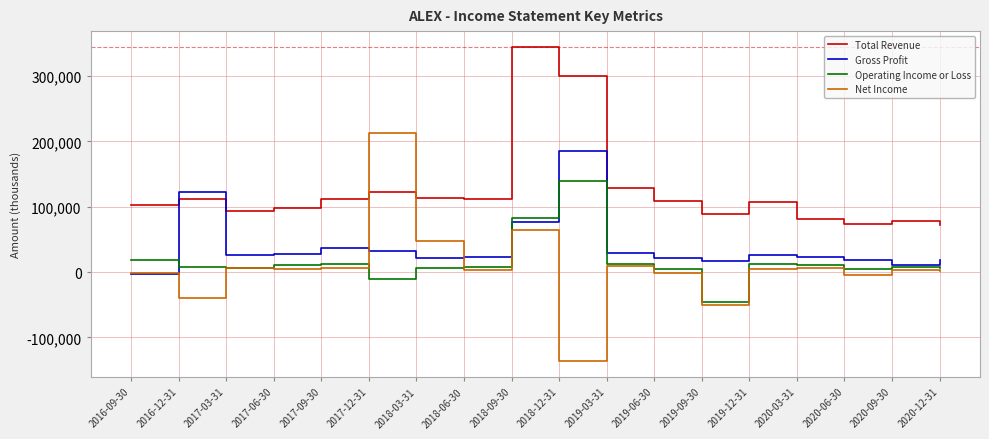

Which series has the widest spread of values?

Net Income